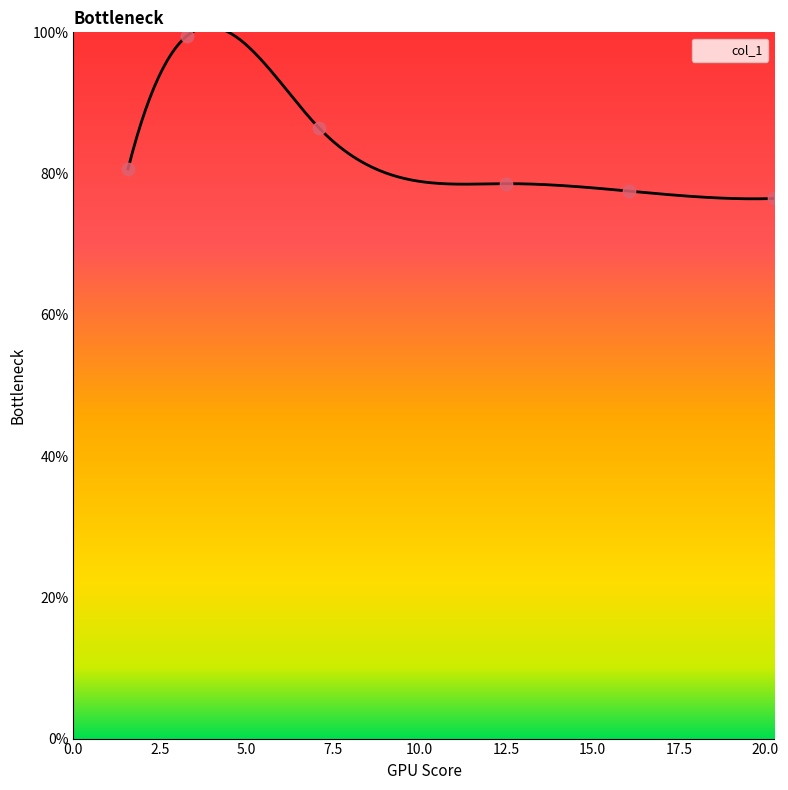

What is the highest value of the col_1 series?

100.8